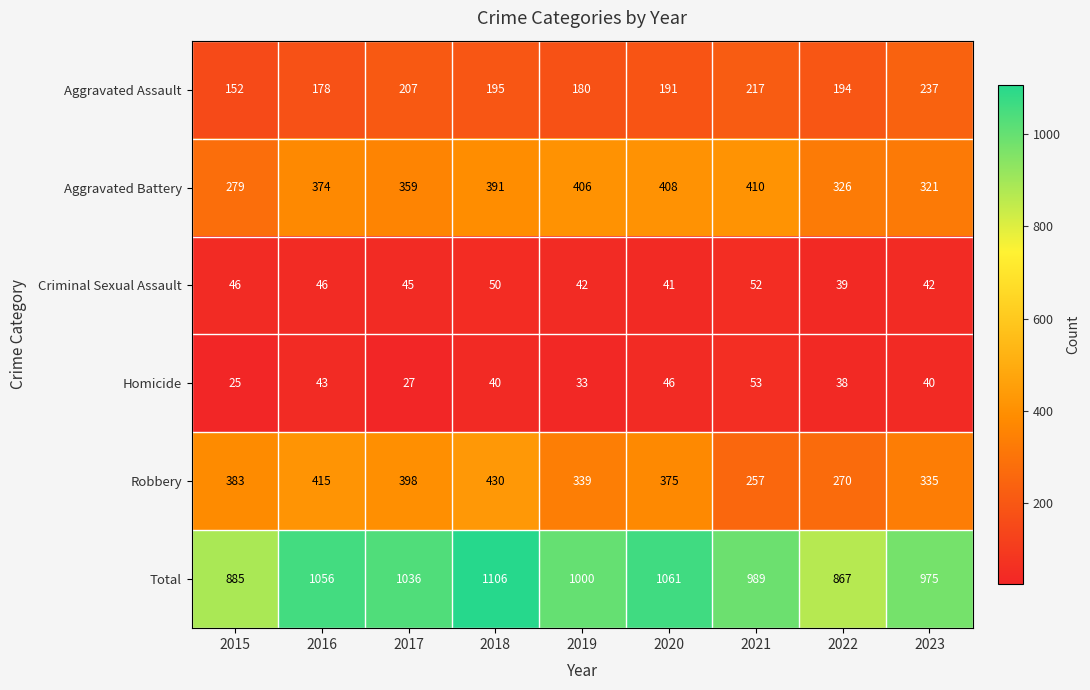

What is the minimum value shown in the chart?

25